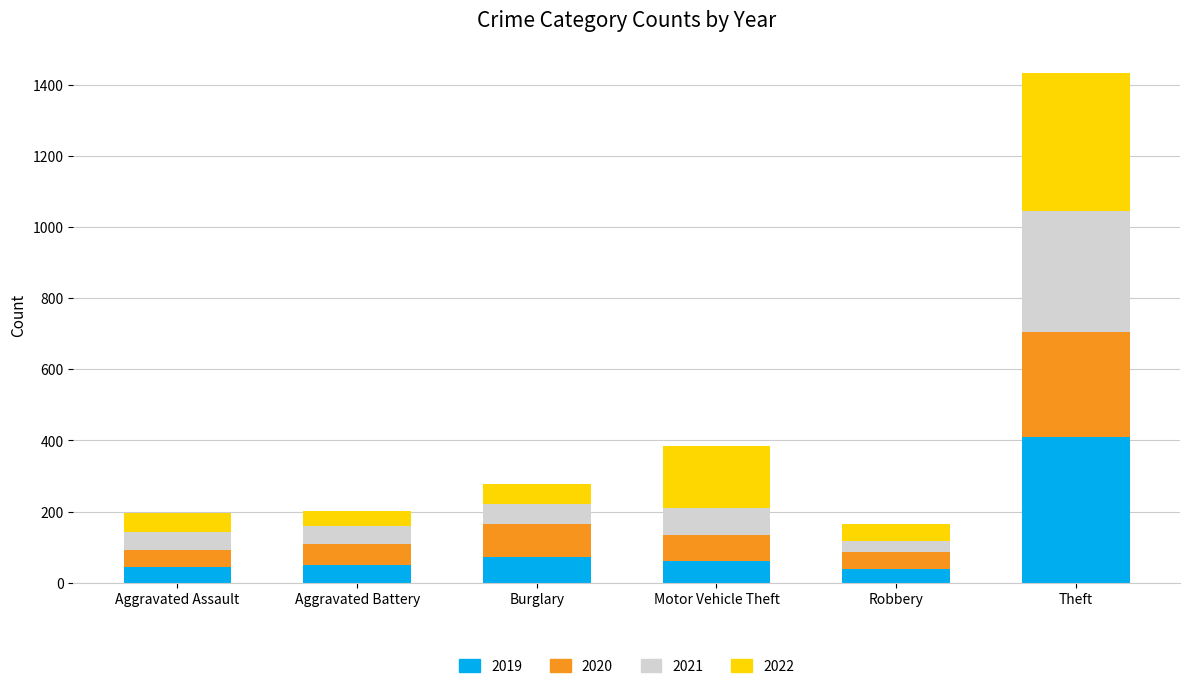

Count the number of data series in this chart.

4